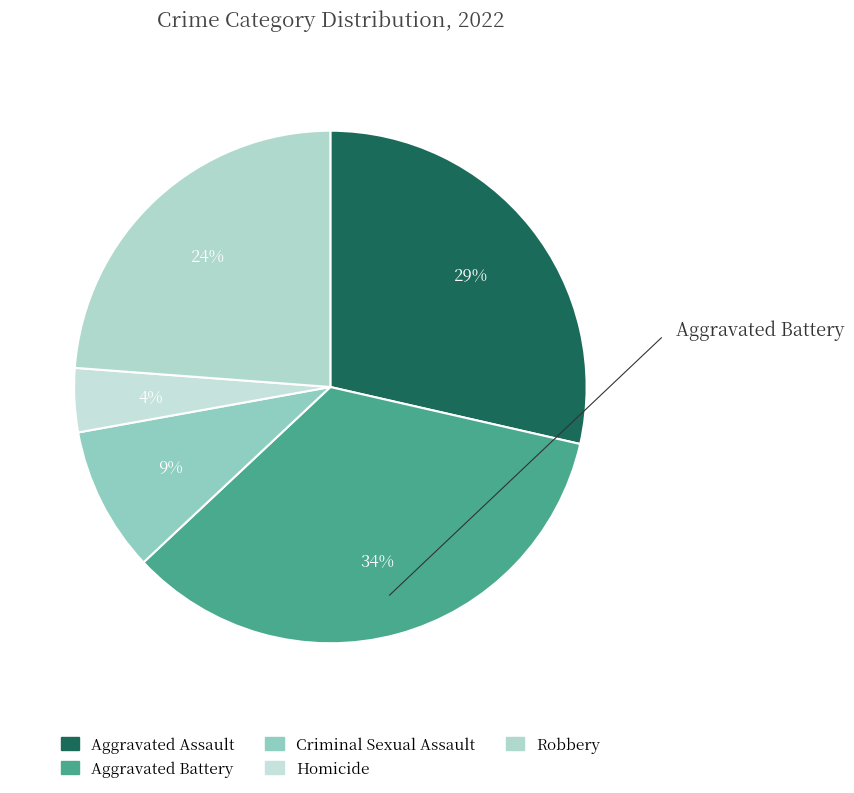

How many segments does this pie chart have?

5